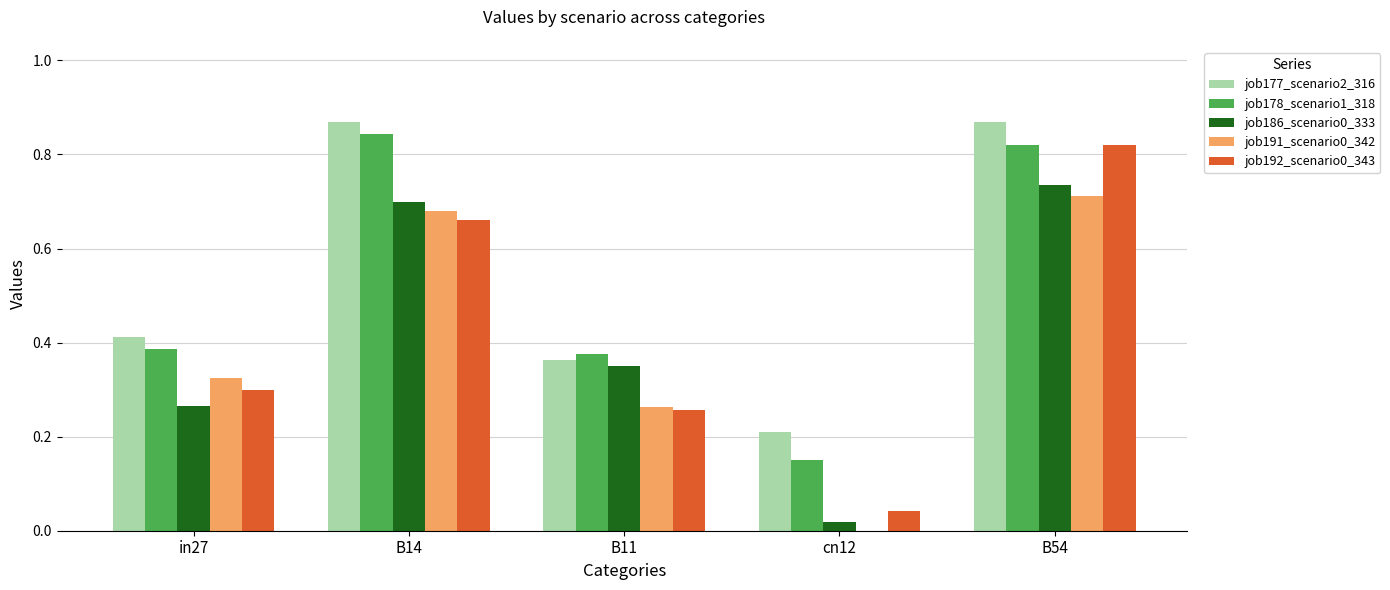

Is the value of job192_scenario0_343 at B14 greater than the value of job177_scenario2_316 at B11?

Yes